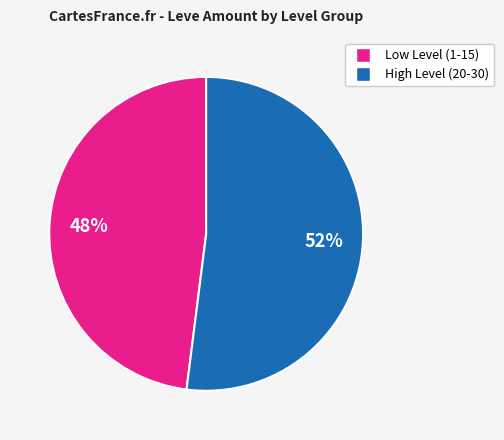

How many segments does this pie chart have?

2